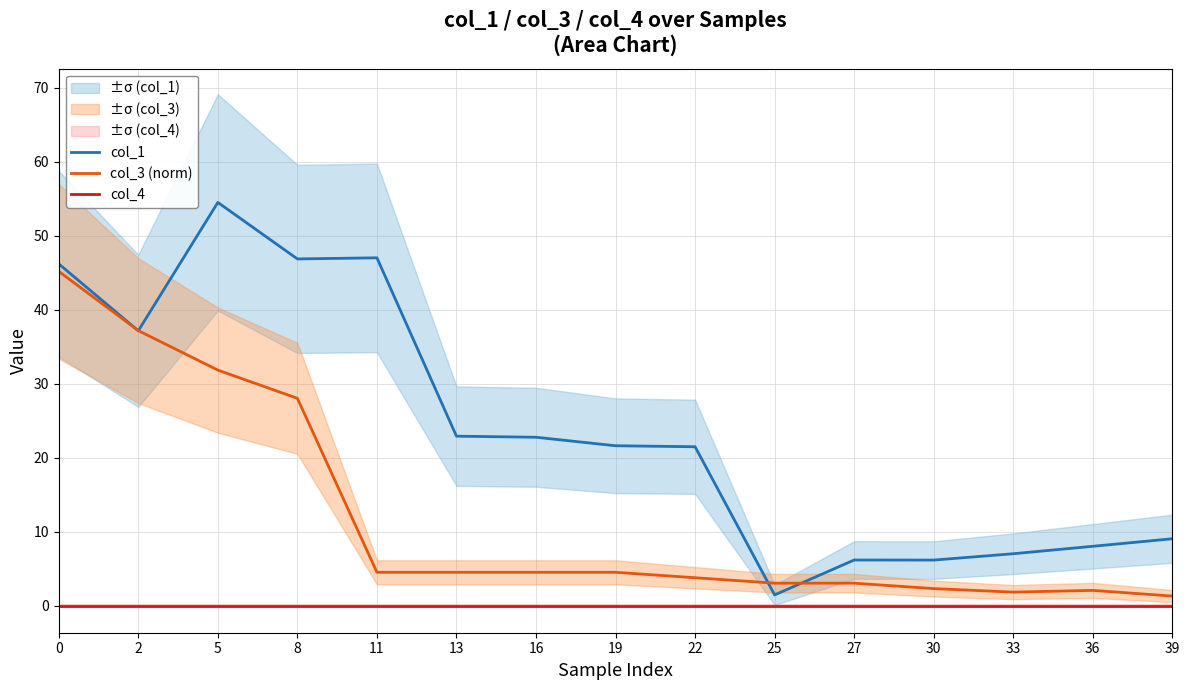

Between 13 and 16, which series saw the biggest shift?

col_1